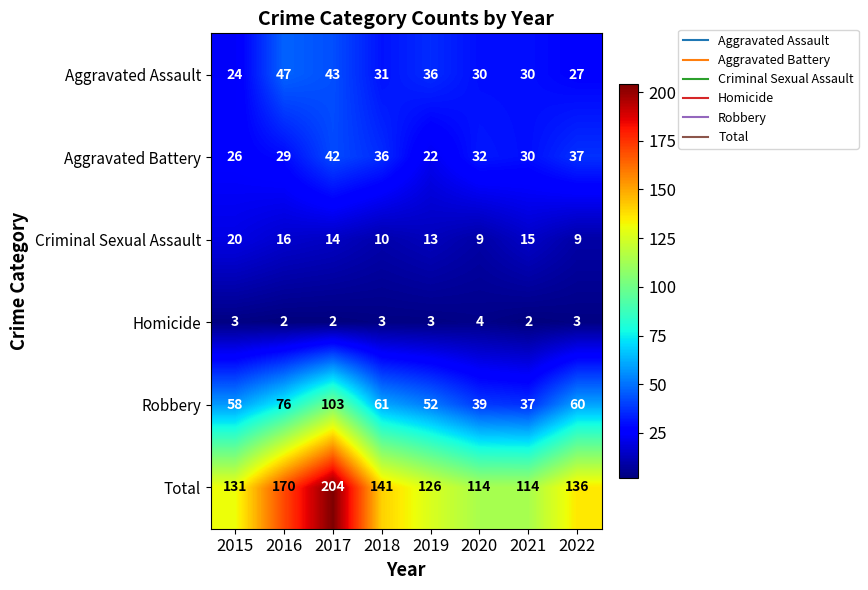

Which label corresponds to the largest value in the chart?

2017